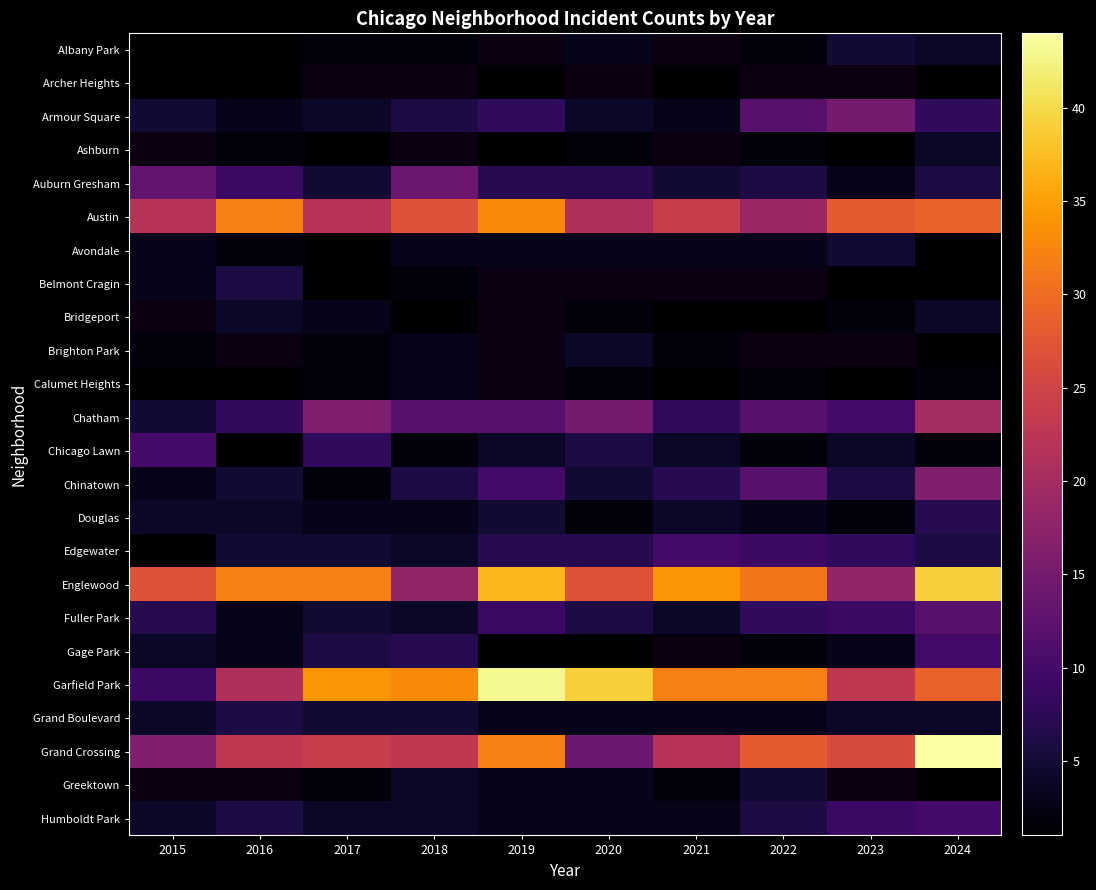

What is the average value of the Grand Crossing series?

25.2